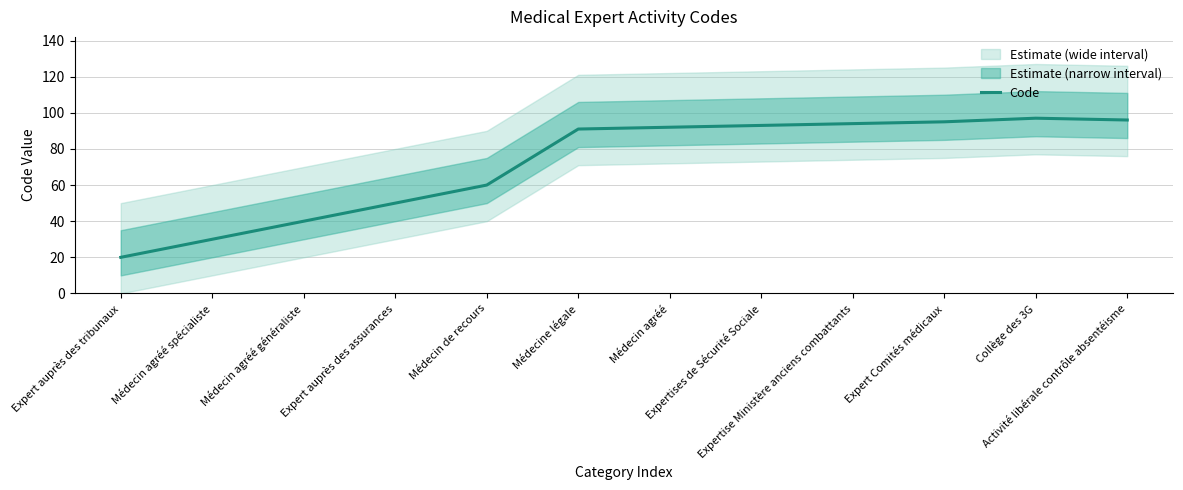

Is it true that the value at Médecin de recours is 35?

False